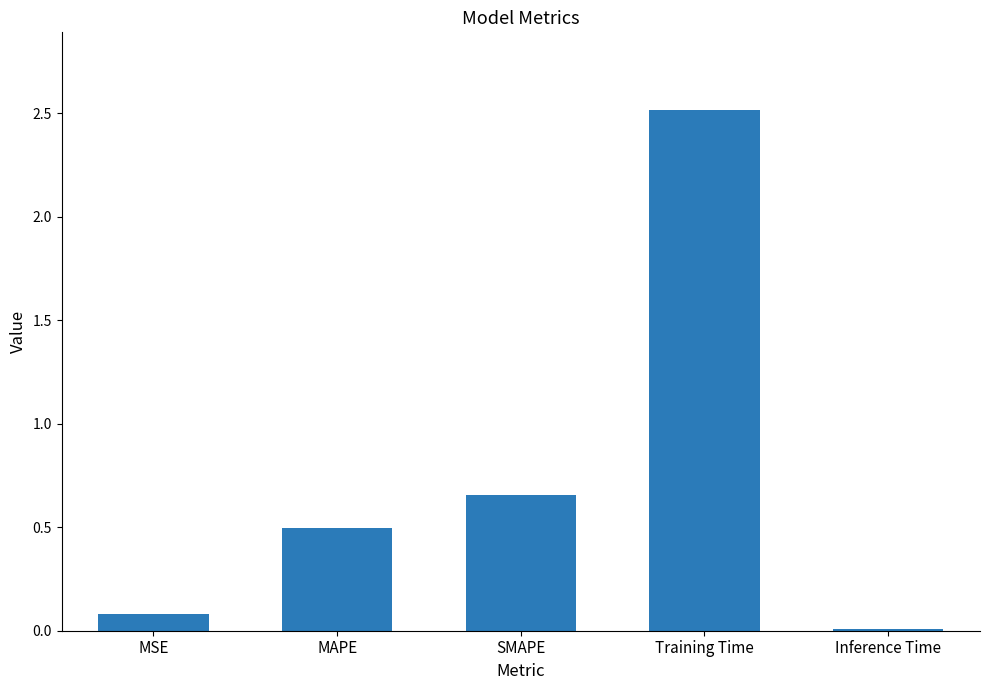

What is the greatest value displayed?

2.5